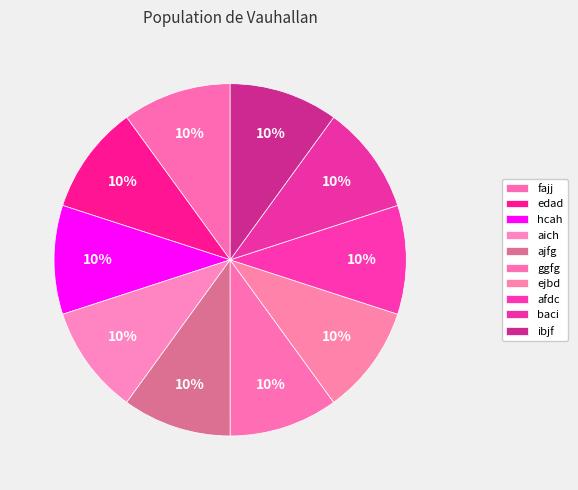

Count the number of slices in the pie.

10